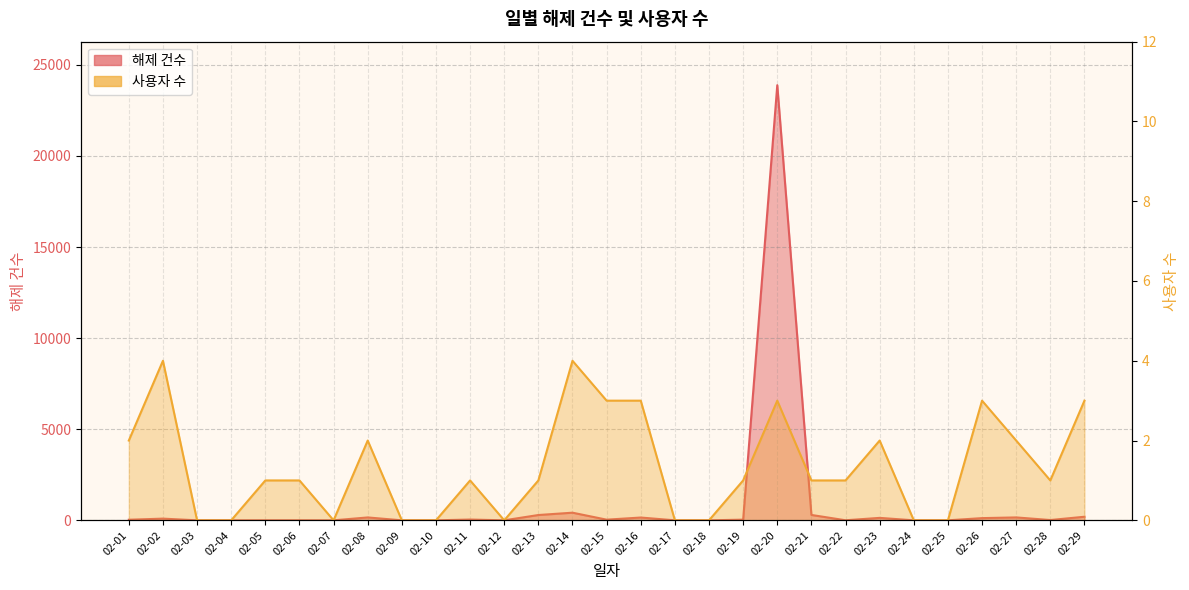

What is the value of the 사용자 수 point at the 27th from the left?

2